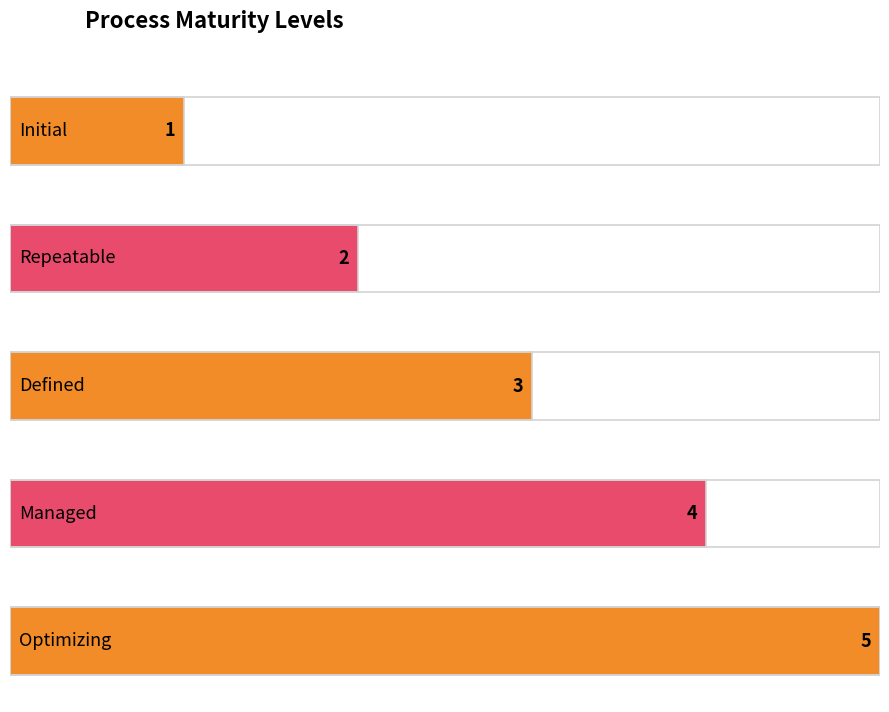

How many values are below 3?

2